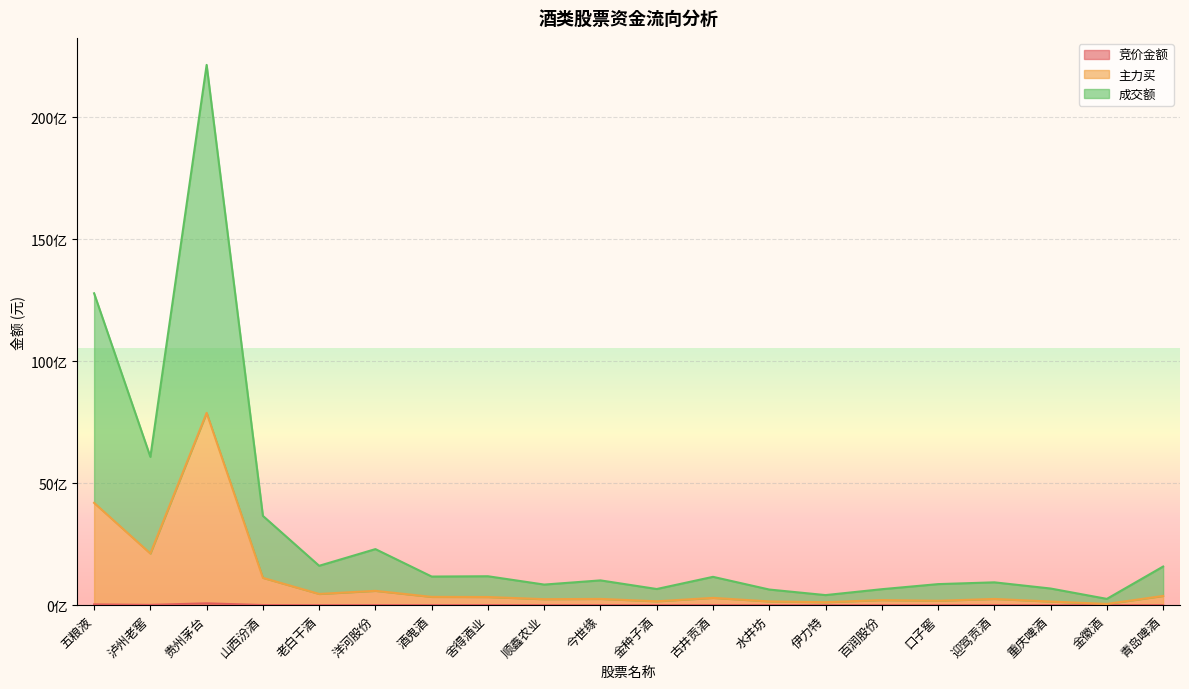

What is the sum of all 成交额 values?

60682479807